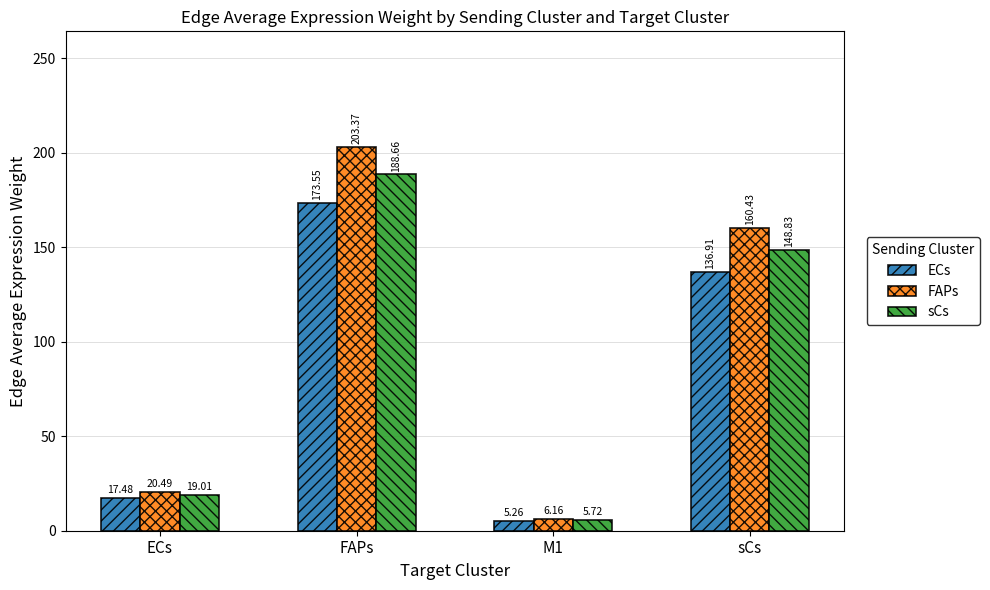

What is the label of the 2nd bar from the right?

M1